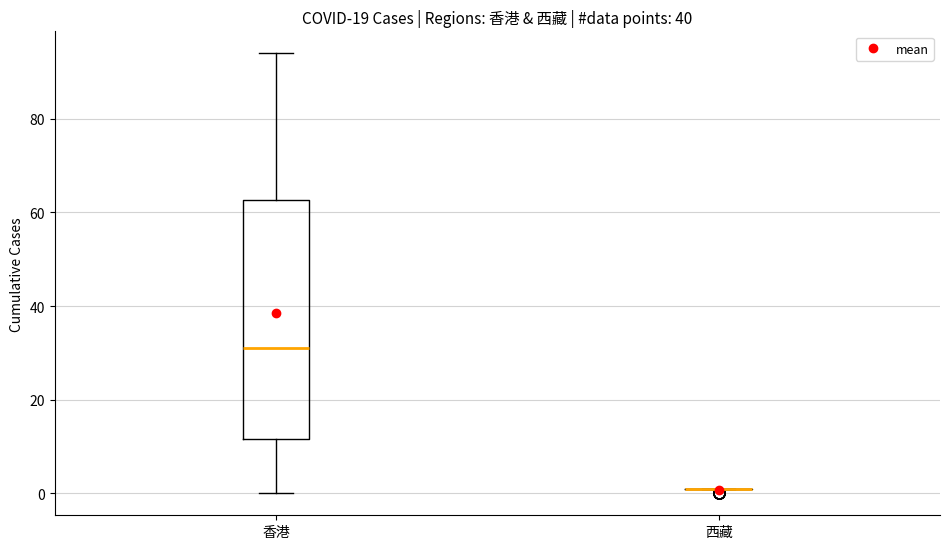

Comparing the boxes themselves (not the whiskers), which one is the tallest?

香港